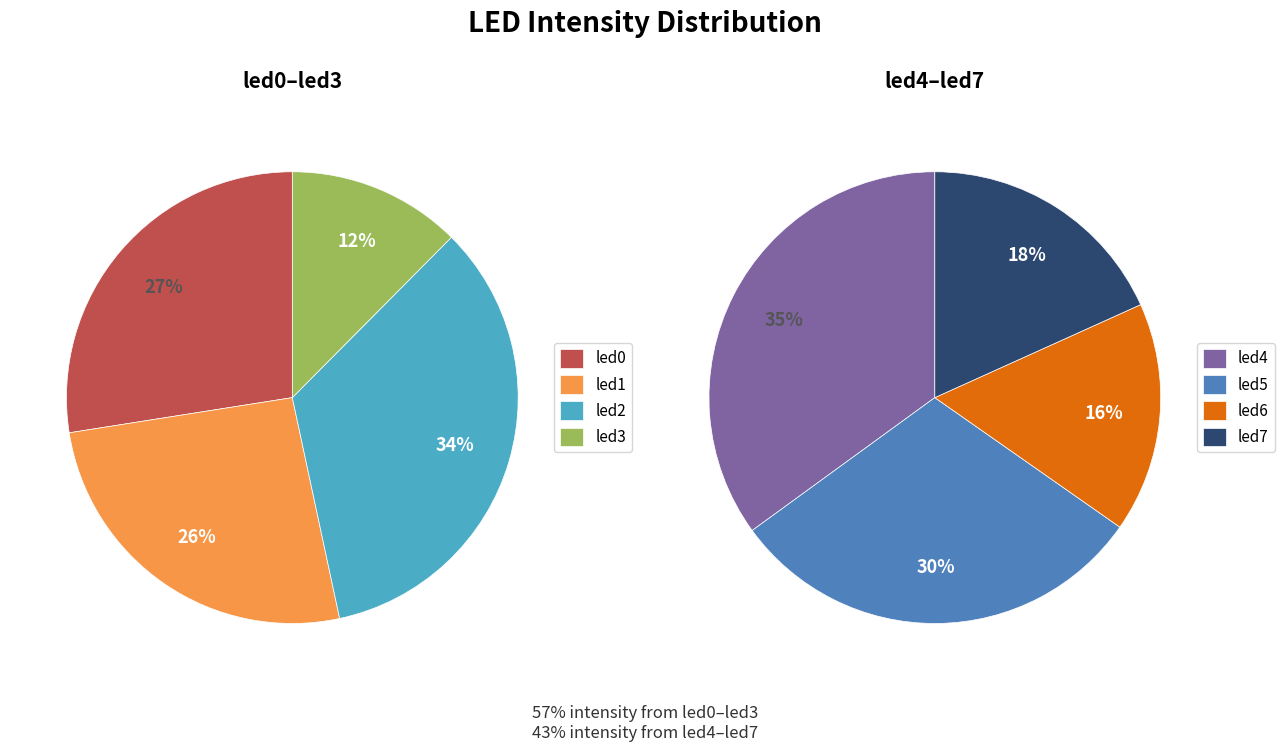

Between led6 and led2, which is larger?

led2